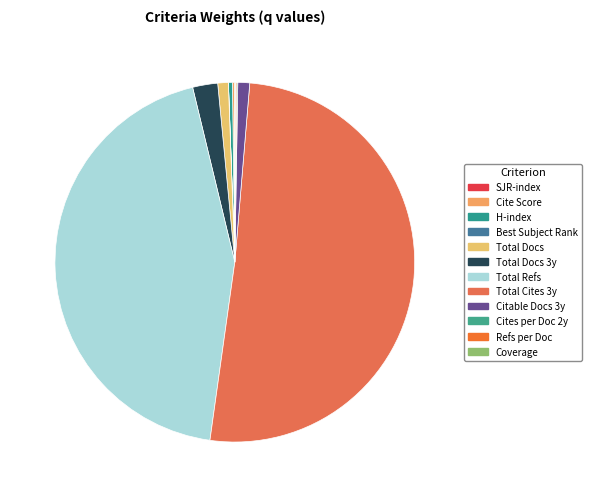

Between H-index and Total Refs, which is larger?

Total Refs